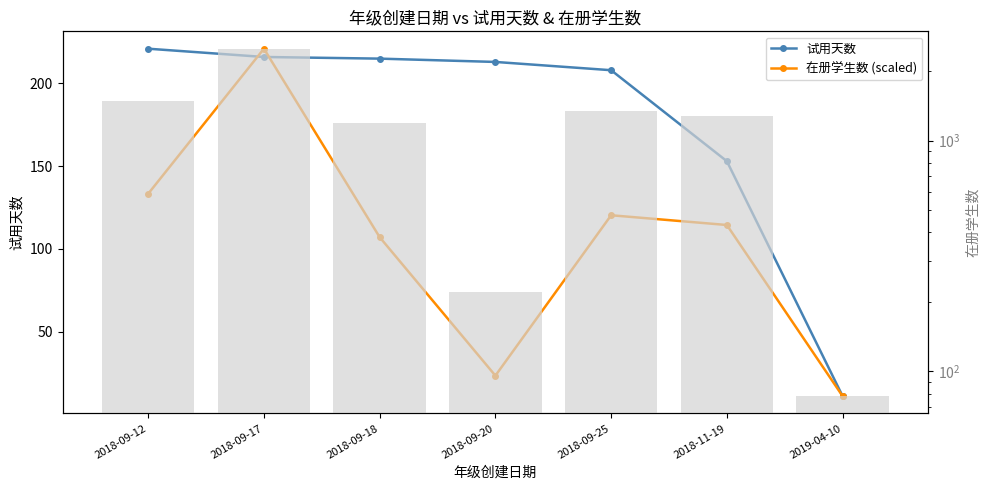

What is the label of the 4th bar from the left?

2018-09-20